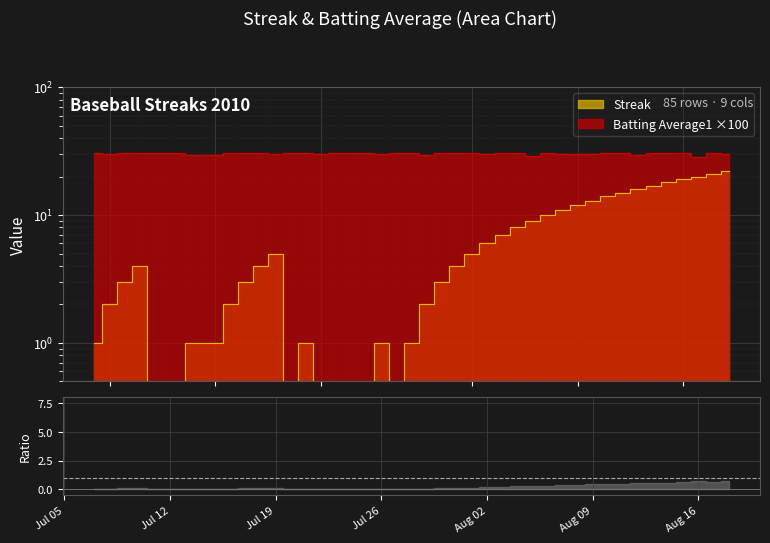

How many data points in Batting Average1 are above 30?

29